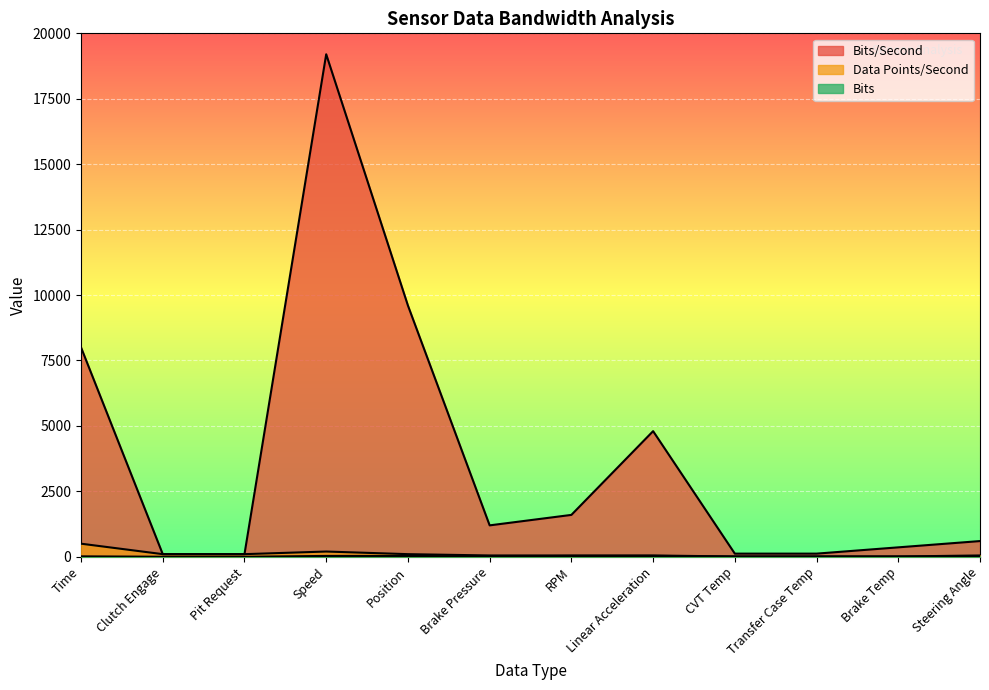

Where is the first local minimum for Bits?

Brake Pressure